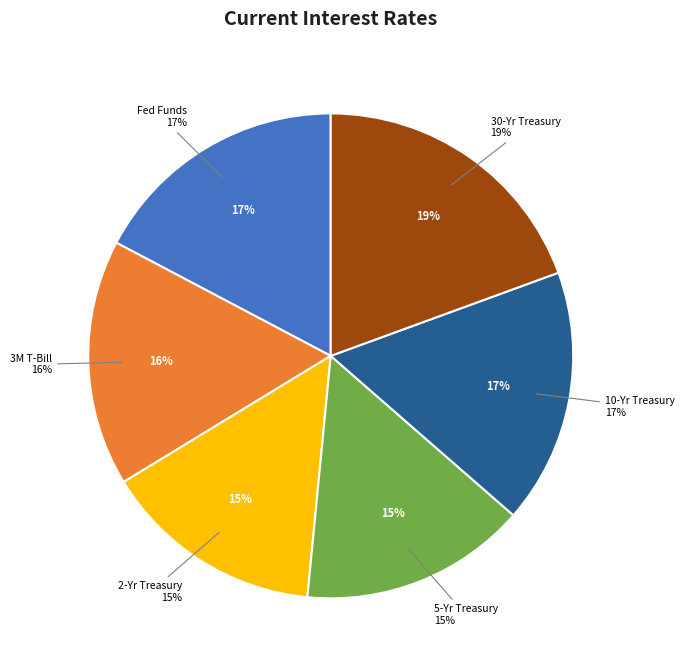

Does Fed Funds represent more than half of the total?

No